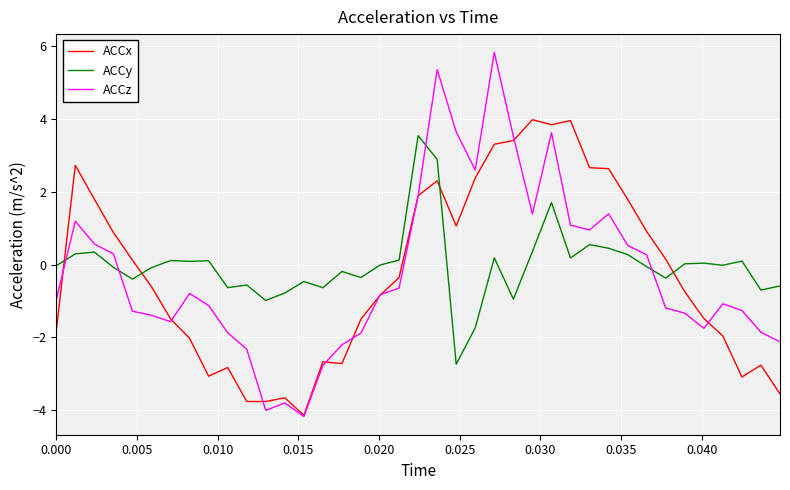

In ACCz, how many points are lower than both neighbors (excluding endpoints)?

8